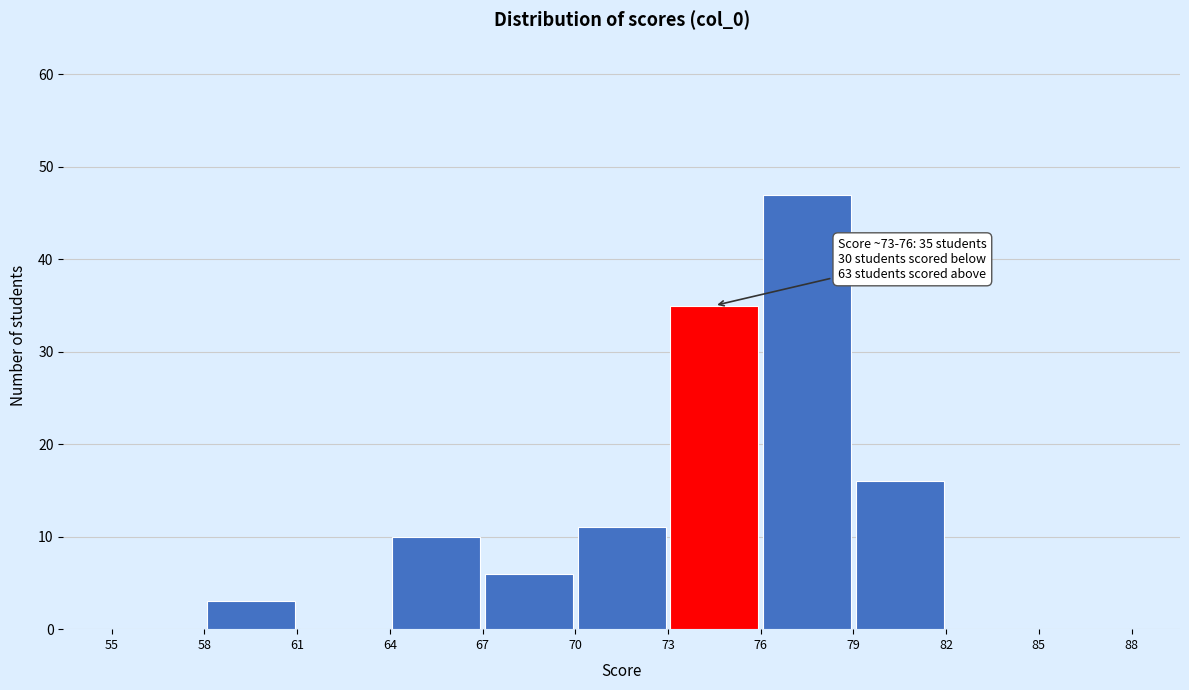

Over which range of the x-axis is the bar tallest?

76 to 79